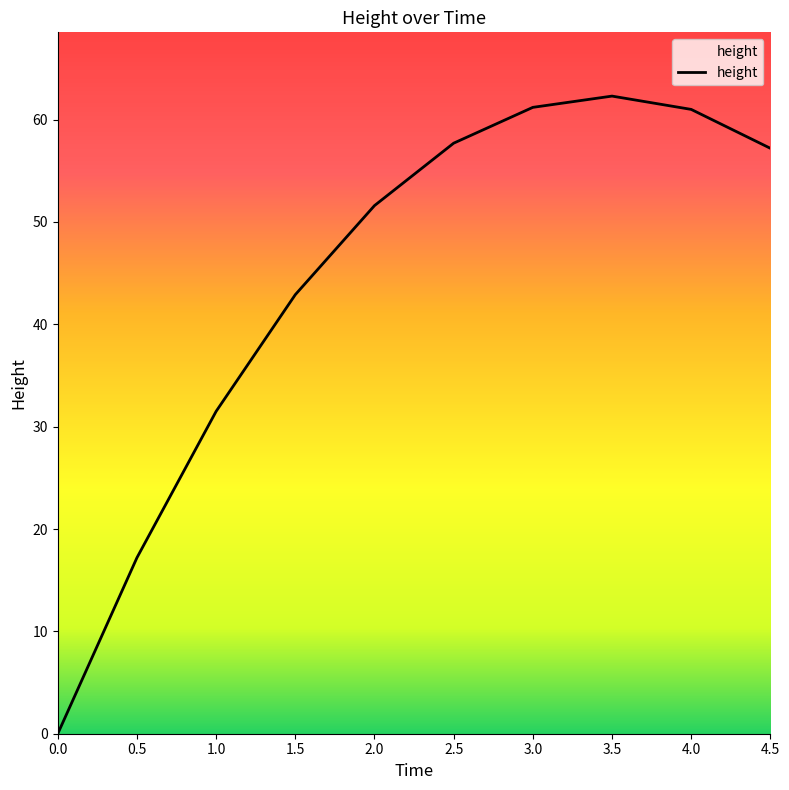

Is it true that the value at 4.0 is 61.0?

True